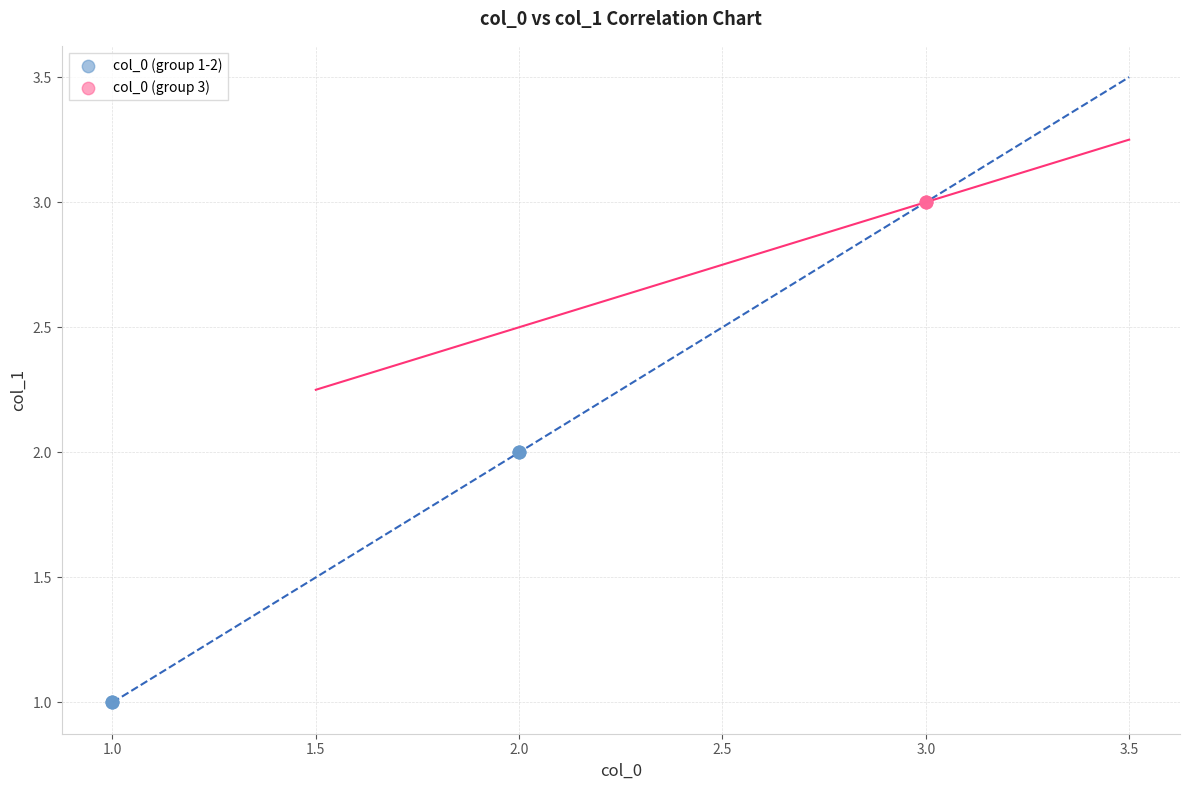

What are all the series names shown in the legend?

col_0 (group 1-2), col_0 (group 3)